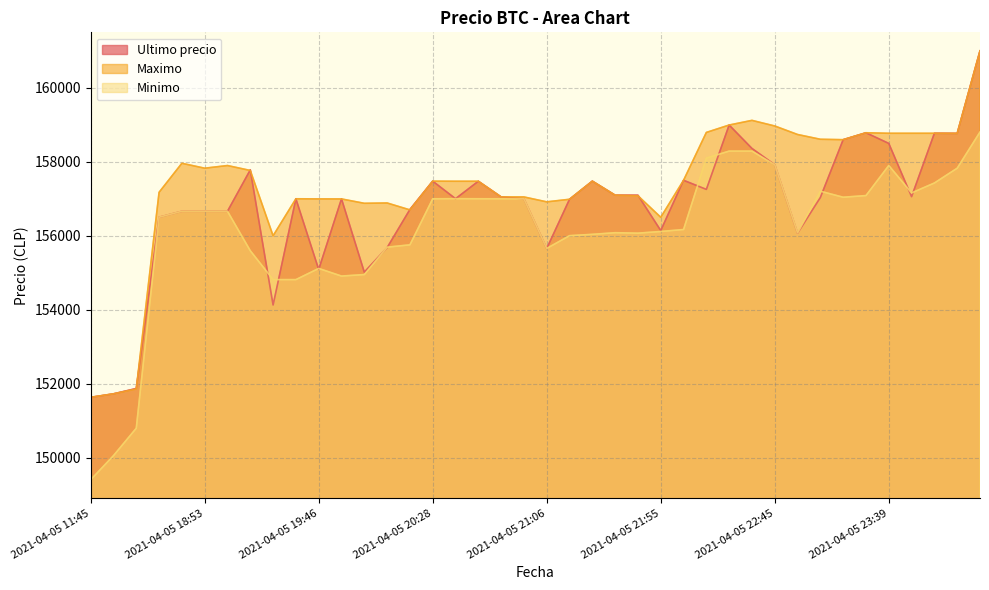

Between which two adjacent categories do Ultimo precio and Minimo first intersect?

2021-04-05 19:17 and 2021-04-05 19:29